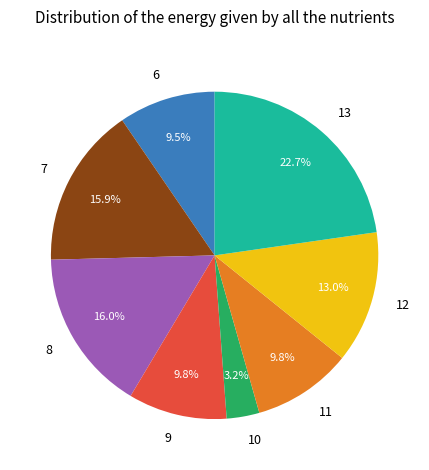

How many segments does this pie chart have?

8